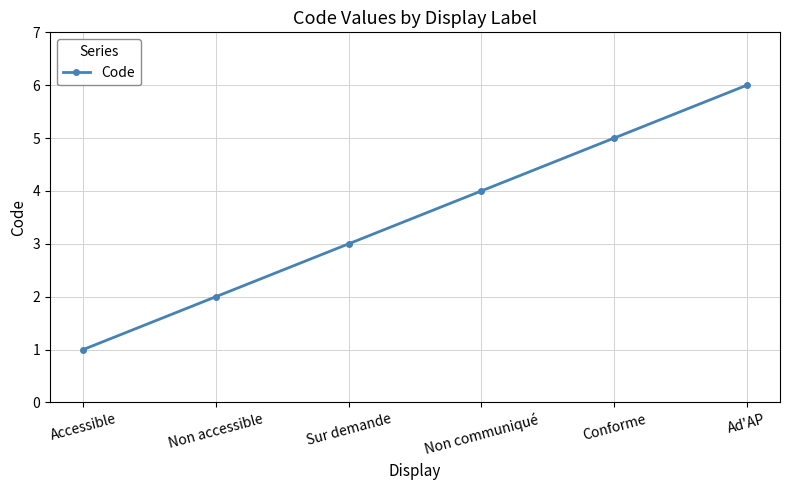

Approximately how many times larger is the value at Accessible compared to Non accessible?

0.5